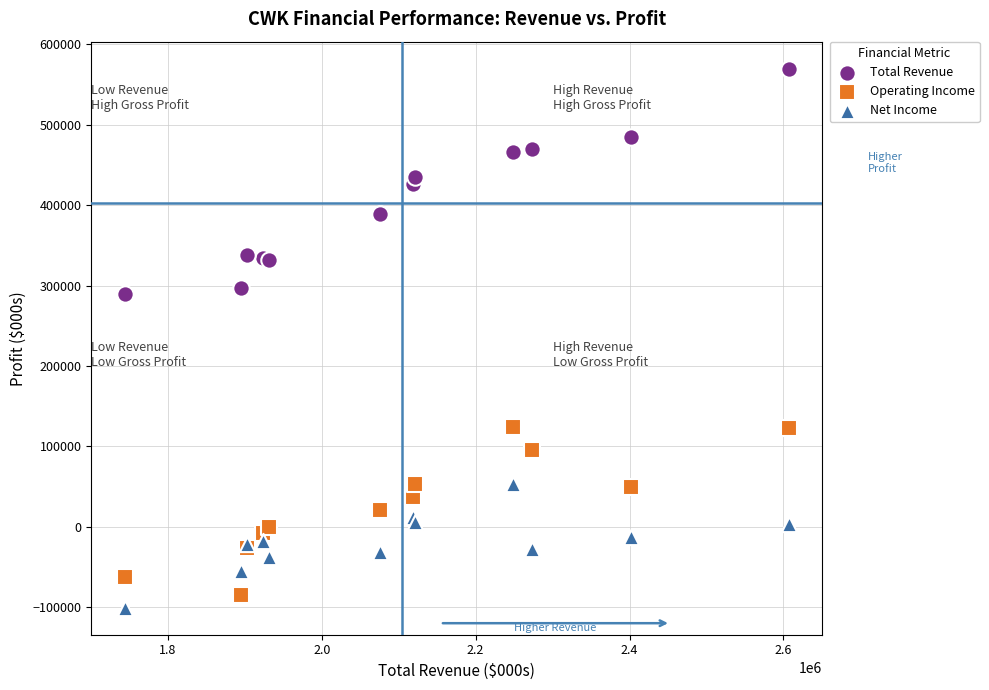

Which series reaches the maximum Y coordinate?

Total Revenue